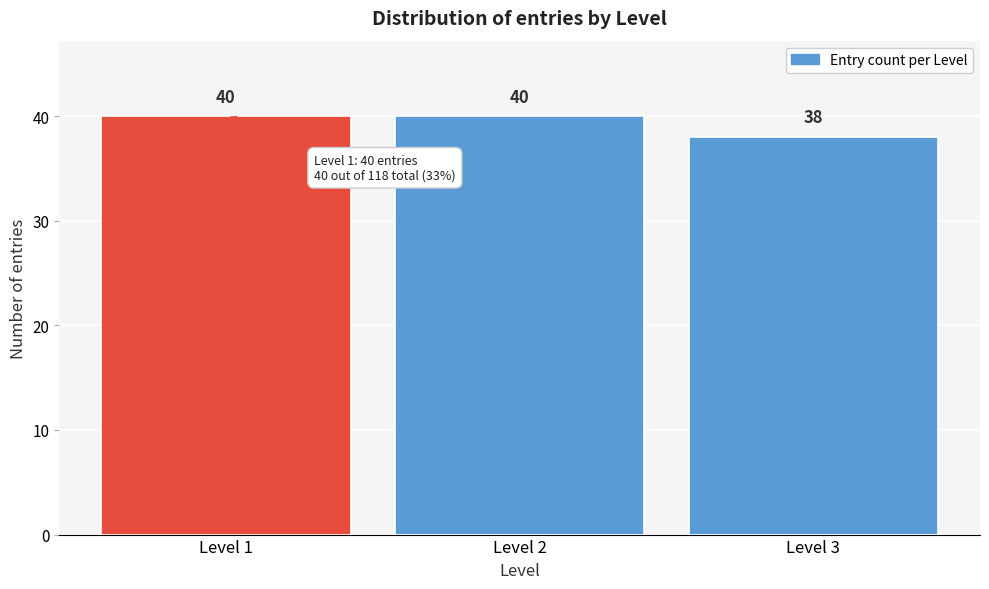

Reading left to right, list every bar in this chart as the range it spans on the x-axis followed by its height.

0.5 to 1.5: 40
1.5 to 2.5: 40
2.5 to 3.5: 38